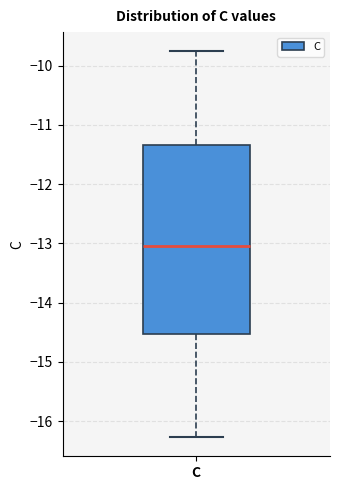

Transcribe this box plot: give where the median line is, the range the box spans, and where the two whiskers end, as read against the y-axis. The values are not printed on the chart, so give them approximately, as read against the axis.

median -13.0, box -14.5 to -11.3, whiskers -16.3 to -9.8